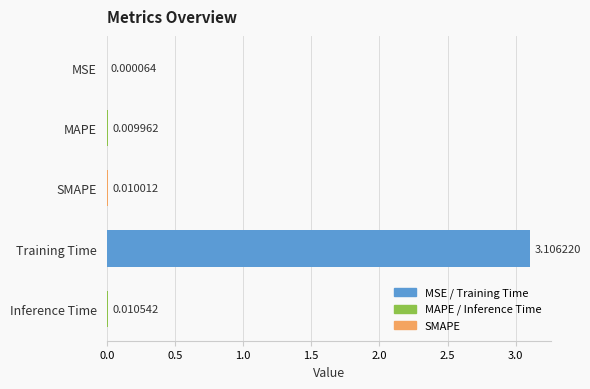

What is the sum of all values?

3.1